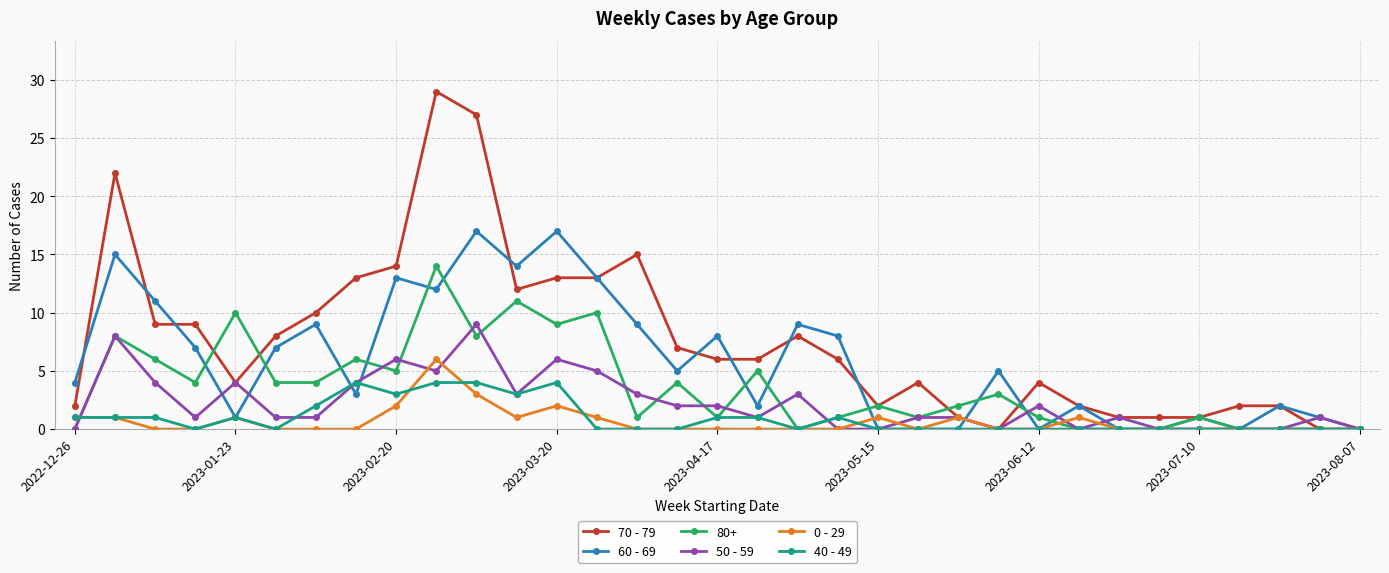

True or false: 70 - 79 has more than 1 interior local peaks.

True